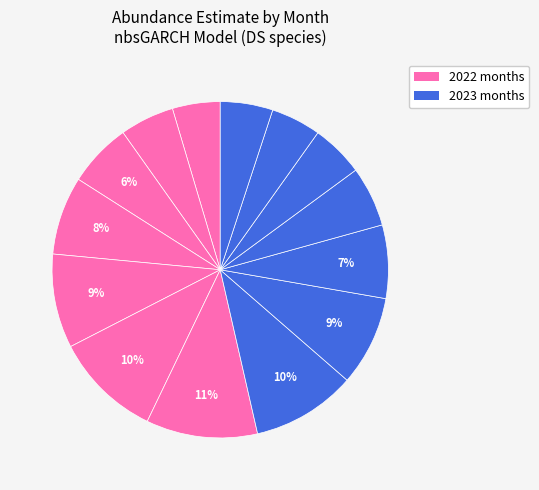

How many segments does this pie chart have?

14